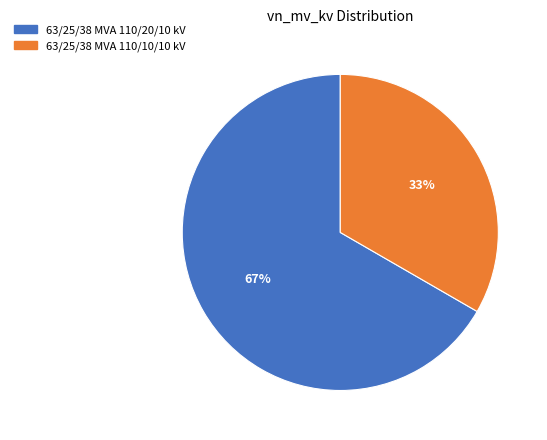

Is there a majority slice in this chart?

Yes